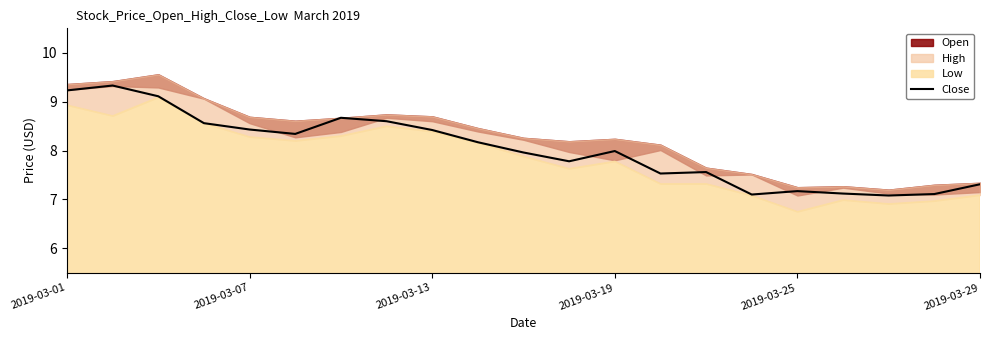

How many lines are shown in the chart?

1